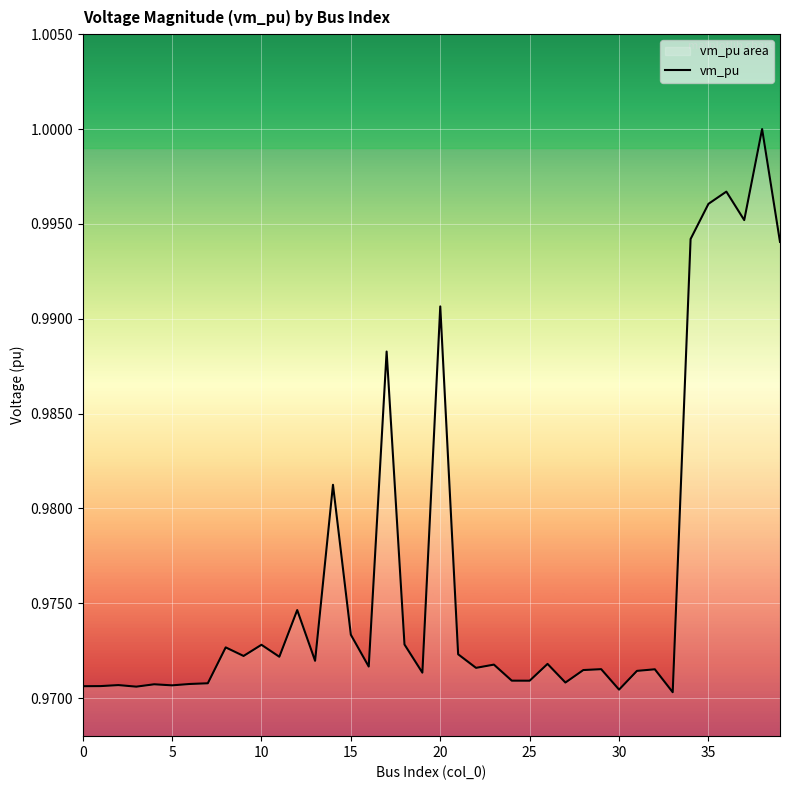

Between 30 and 10, which is larger?

10